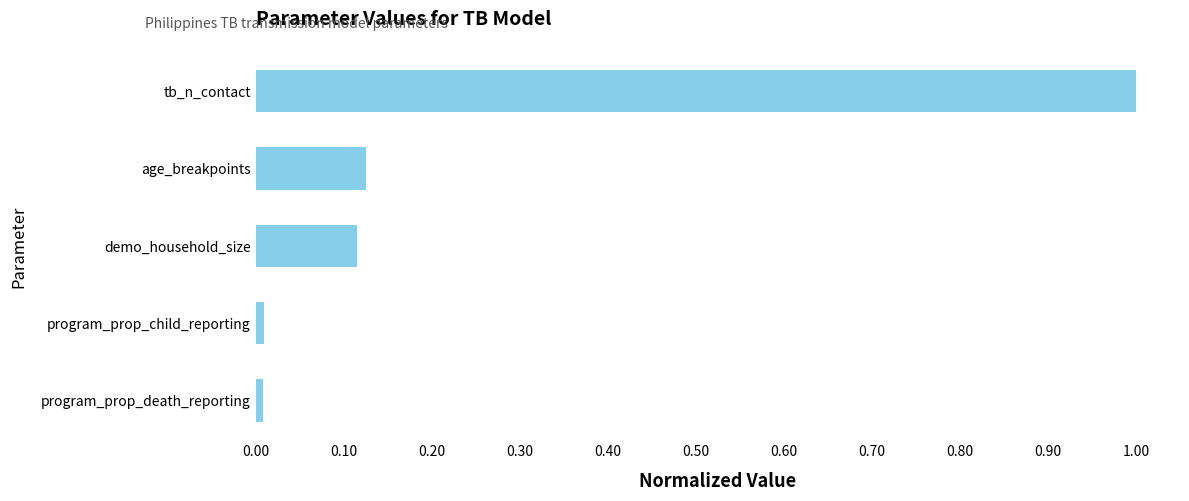

Between program_prop_death_reporting and age_breakpoints, which is larger?

age_breakpoints